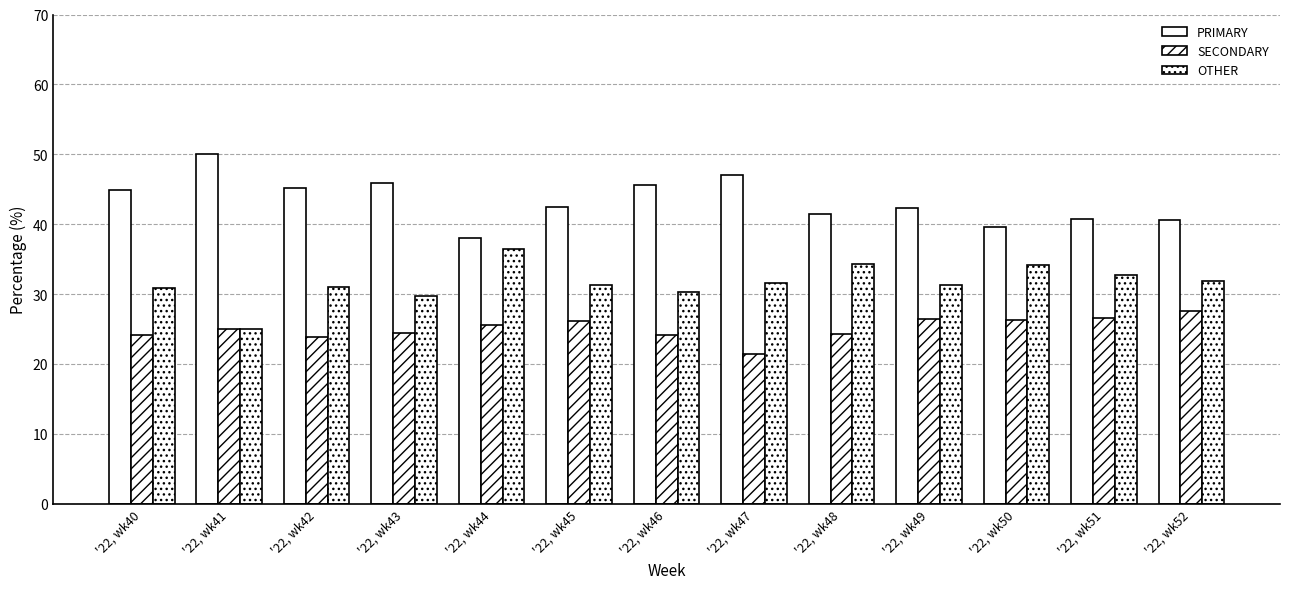

Which series has the largest range (max minus min)?

PRIMARY